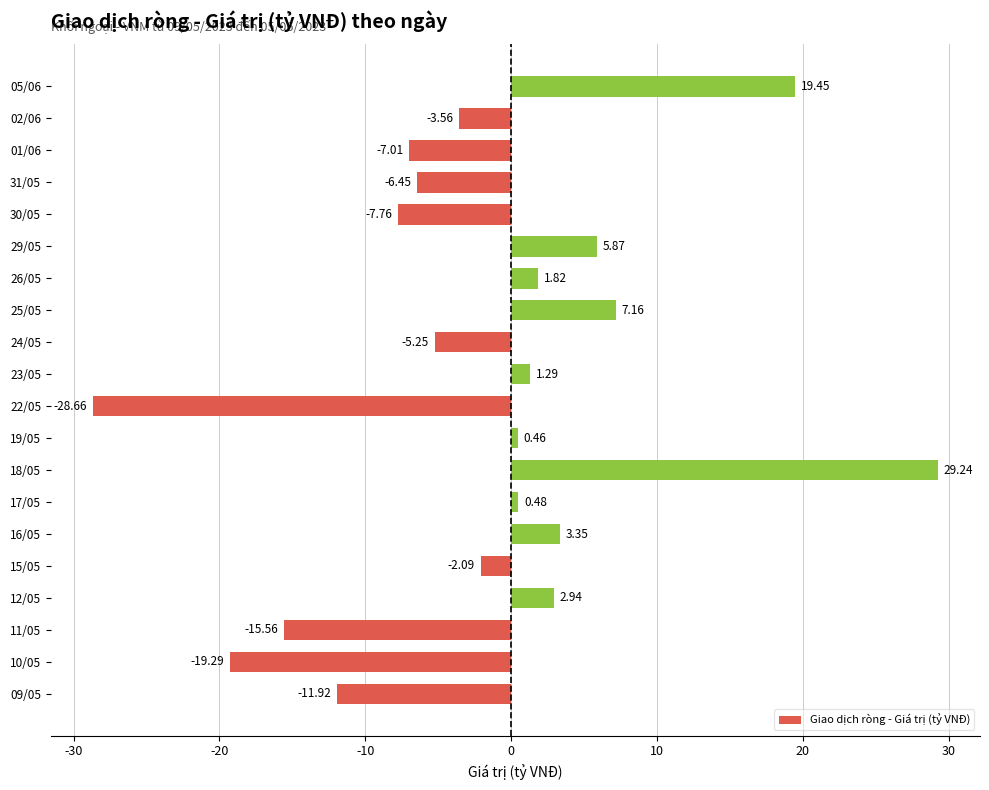

Rank the categories by value from highest to lowest.

18/05, 05/06, 25/05, 29/05, 16/05, 12/05, 26/05, 23/05, 17/05, 19/05, 15/05, 02/06, 24/05, 31/05, 01/06, 30/05, 09/05, 11/05, 10/05, 22/05